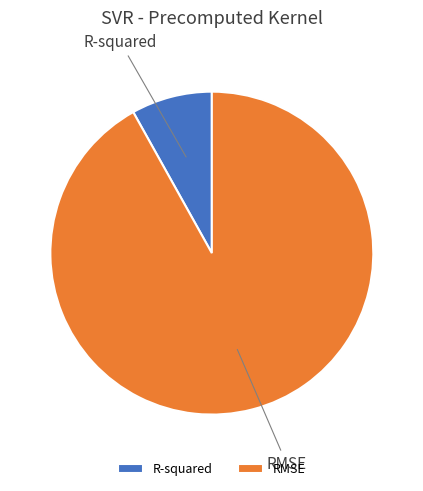

Combined, do RMSE and R-squared account for over 50%?

Yes